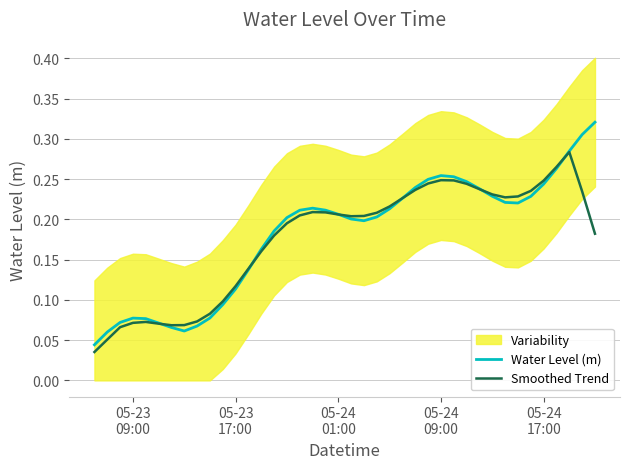

Where is Water Level (m) nearest to the value 0?

05-23
09:00